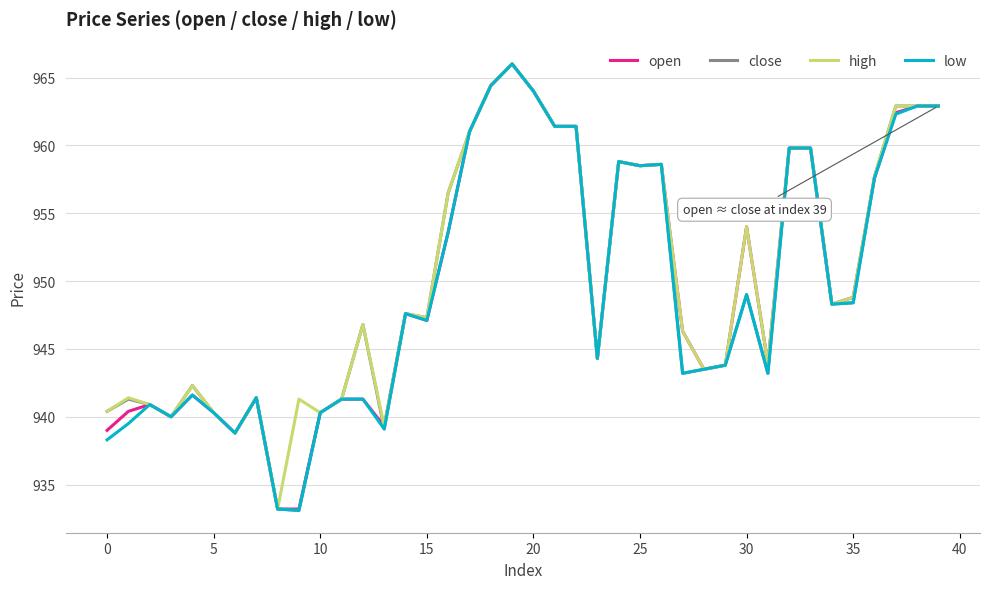

What is the minimum value shown in the chart?

933.1